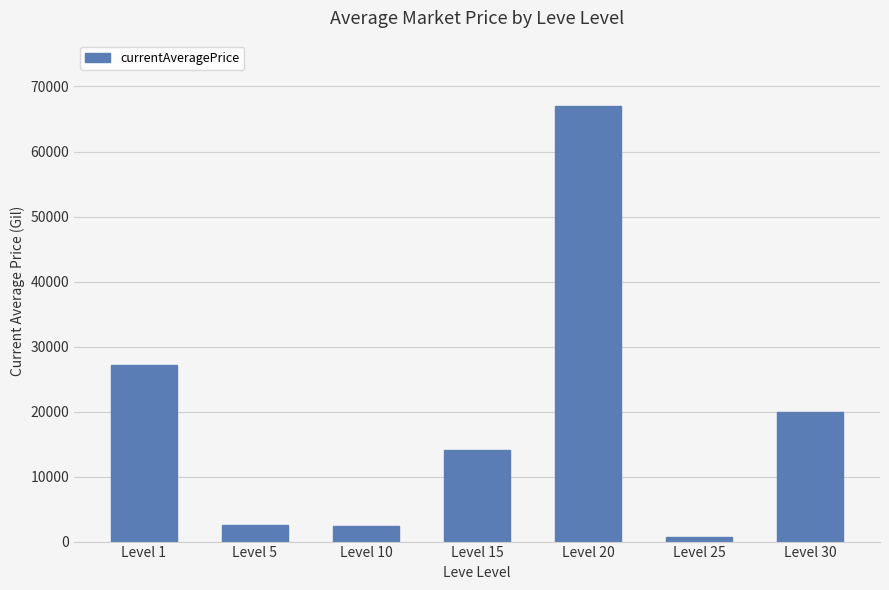

Is it true that the value at Level 15 is 14149?

True